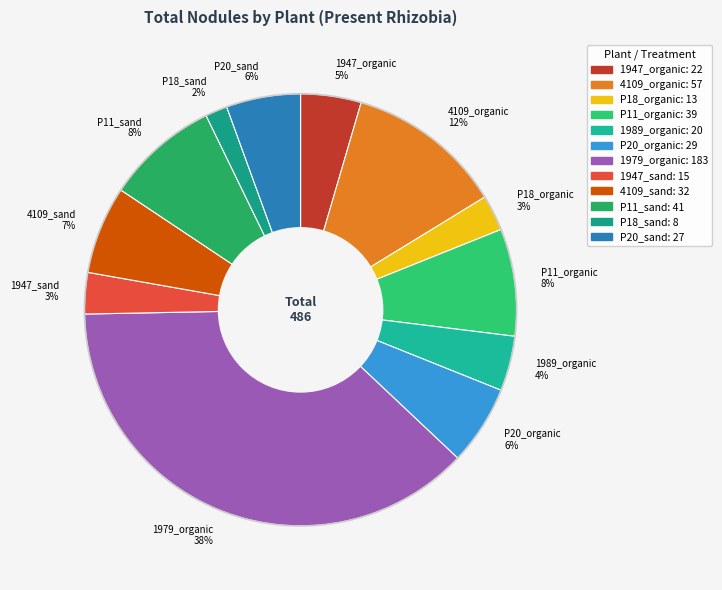

Is it true that 4109_sand is 7% of the pie?

True